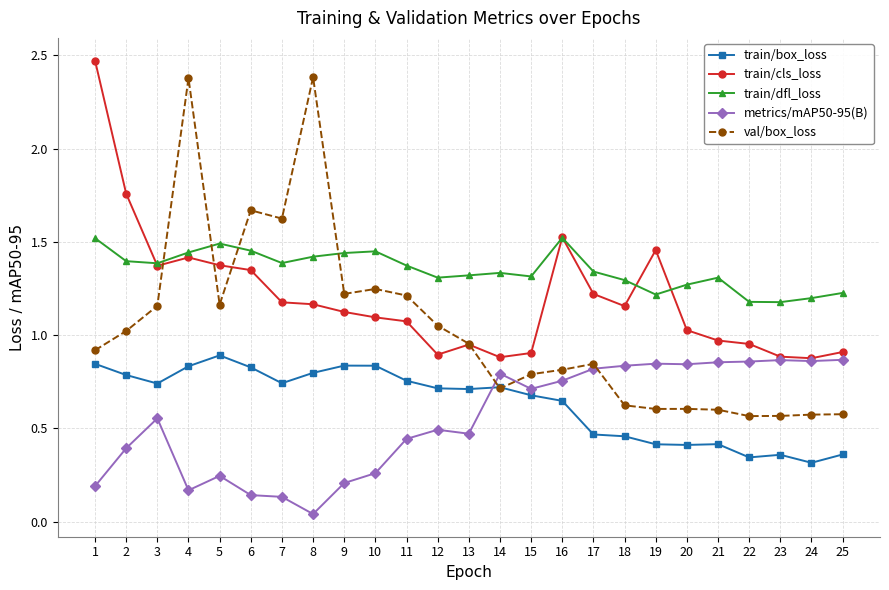

Which series has the largest total across all categories?

train/dfl_loss